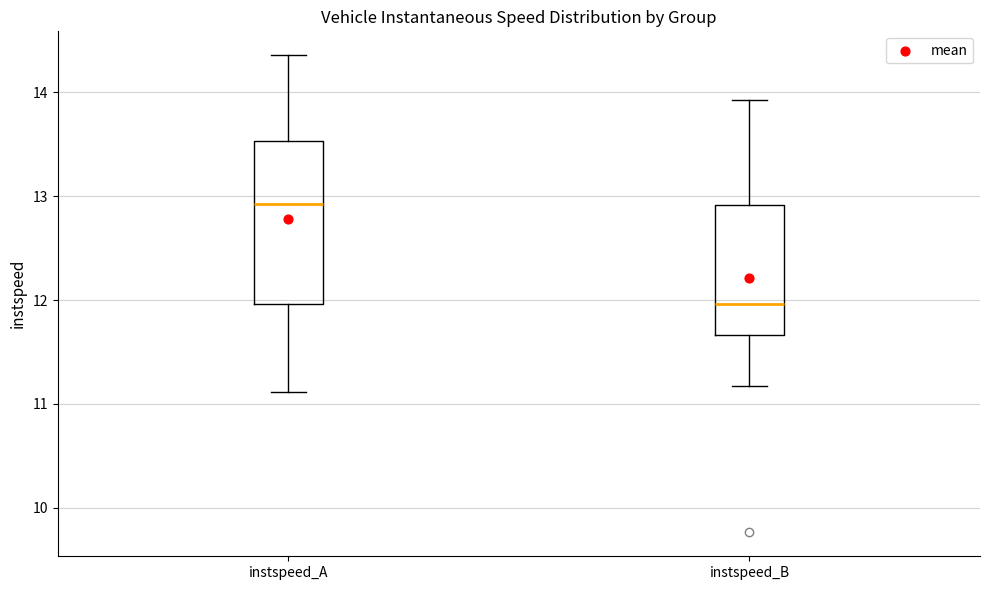

Reading left to right, read every box against the y-axis: the position of its median line, the range the box covers, and the ends of its whiskers. The values are not printed on the chart, so give them approximately, as read against the axis.

instspeed_A: median 12.9, box 12.0 to 13.5, whiskers 11.1 to 14.4
instspeed_B: median 12.0, box 11.7 to 12.9, whiskers 11.2 to 13.9